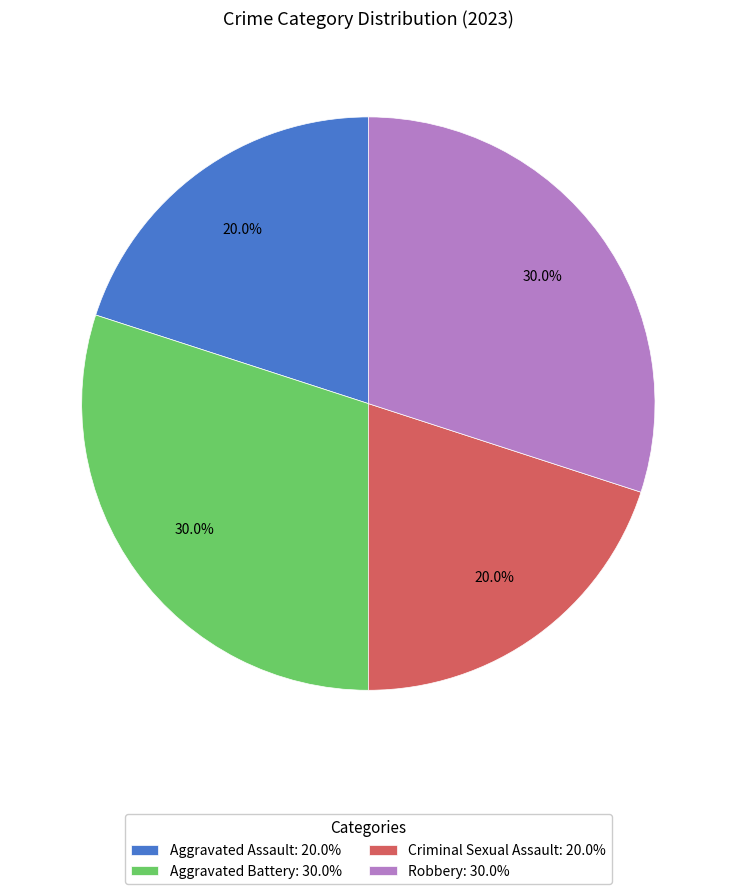

What percentage do Aggravated Assault: 20.0% and Robbery: 30.0% together represent?

50.0%